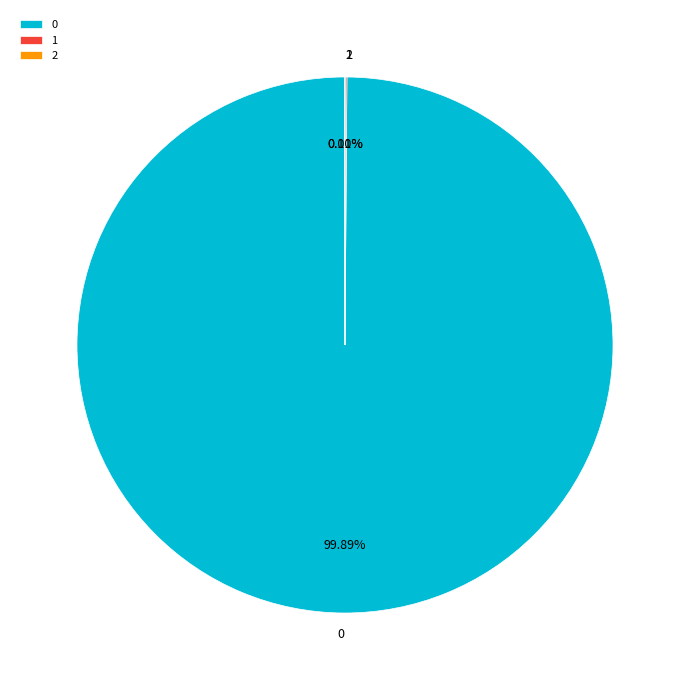

Does 0 represent more than half of the total?

Yes